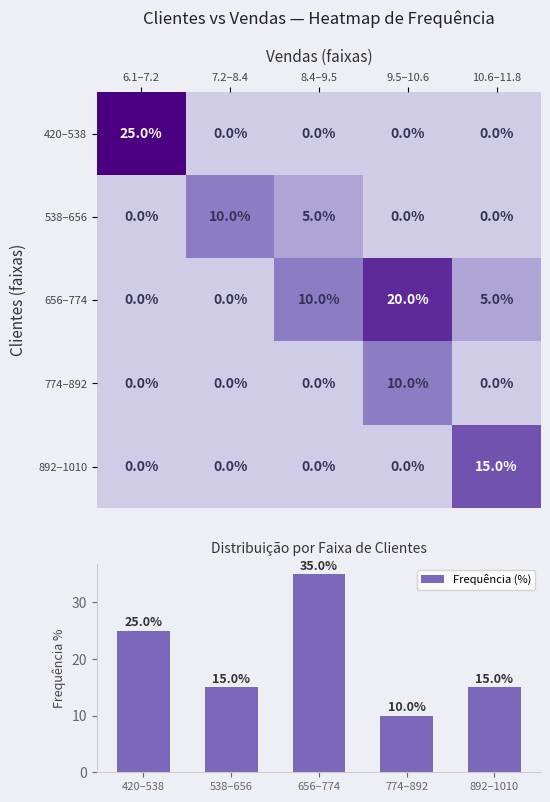

Which category has the highest value in the Frequência (%) series?

656–774